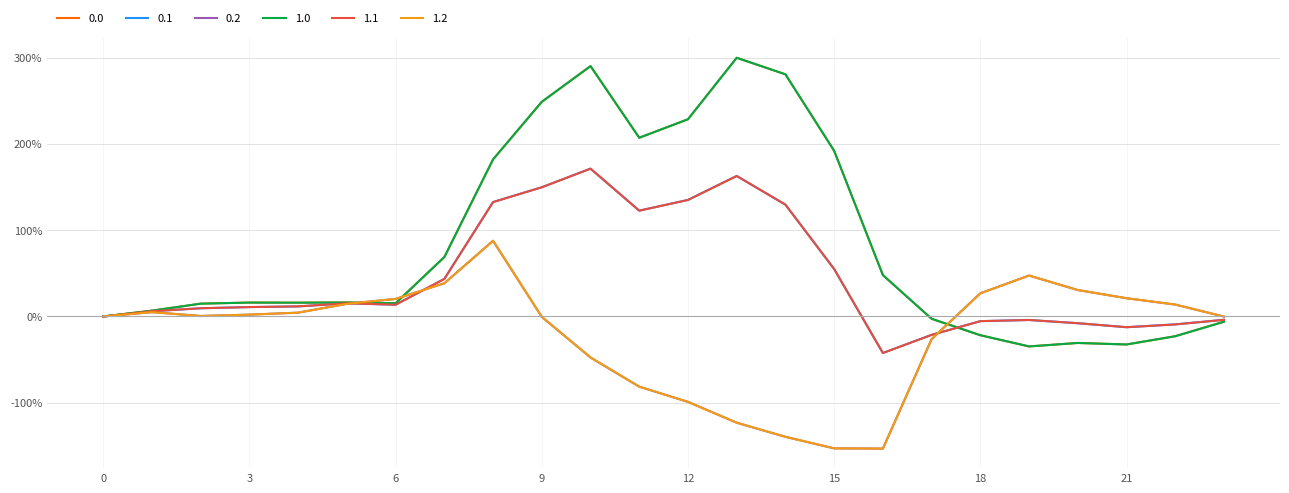

Reading right to left, list all the values displayed in this chart.

0.0: -6.1	-22.9	-32.4	-30.7	-34.7	-21.7	-2.7	48.0	191.9	280.6	299.7	228.5	207.1	290.1	248.7	182.0	68.9	15.4	16.2	16.0	16.1	14.9	6.7	0.0
0.1: -3.9	-9.2	-12.4	-7.8	-4.1	-5.4	-21.3	-42.3	55.0	129.6	162.8	135.0	122.6	171.3	149.7	132.6	43.5	13.6	15.3	11.7	10.9	9.5	6.1	0.0
0.2: -0.1	13.8	21.2	30.6	47.4	26.8	-26.2	-153.1	-152.8	-139.4	-123.1	-98.9	-81.3	-47.5	-0.5	87.7	38.5	20.3	14.7	4.4	2.1	0.5	5.0	0.0
1.0: -6.1	-22.9	-32.4	-30.7	-34.7	-21.7	-2.7	48.0	191.9	280.6	299.7	228.5	207.1	290.1	248.7	182.0	68.9	15.4	16.2	16.0	16.1	14.9	6.7	0.0
1.1: -3.9	-9.2	-12.4	-7.8	-4.1	-5.4	-21.3	-42.3	55.0	129.6	162.8	135.0	122.6	171.3	149.7	132.6	43.5	13.6	15.3	11.7	10.9	9.5	6.1	0.0
1.2: -0.1	13.8	21.2	30.6	47.4	26.8	-26.2	-153.1	-152.8	-139.4	-123.1	-98.9	-81.3	-47.5	-0.5	87.7	38.5	20.3	14.7	4.4	2.1	0.5	5.0	0.0